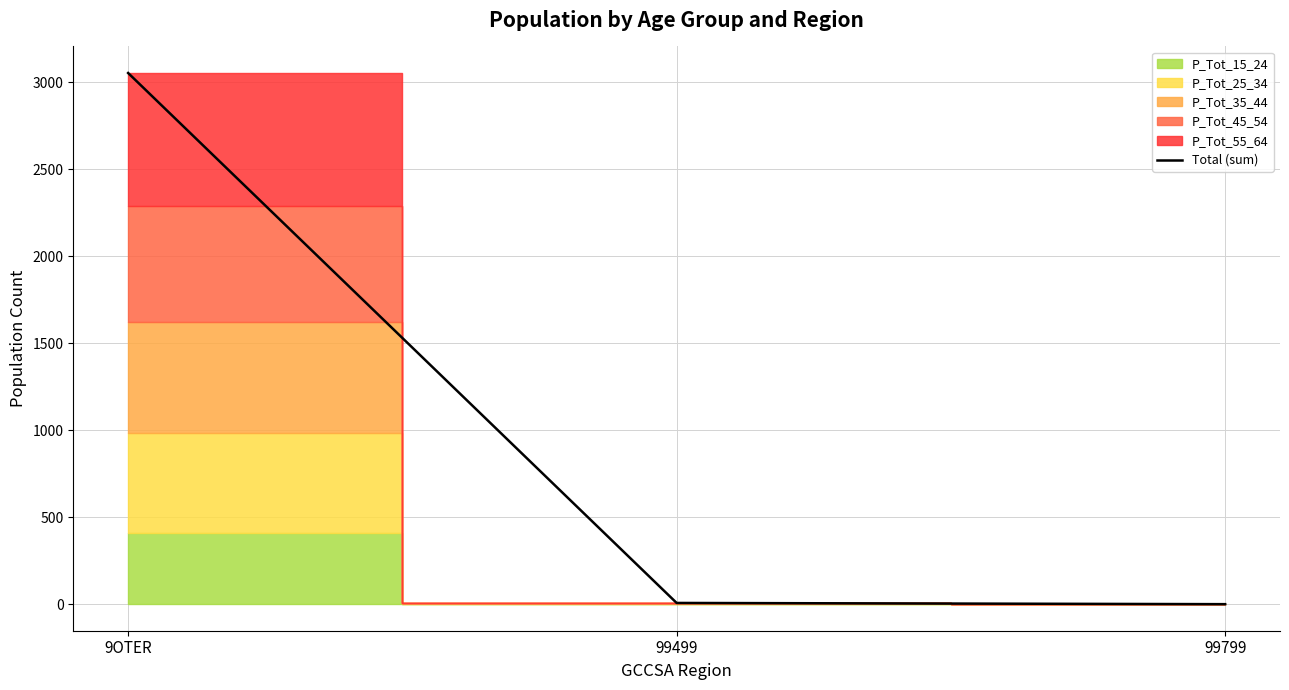

Reading left to right, extract all data points from this chart.

3052	7	0